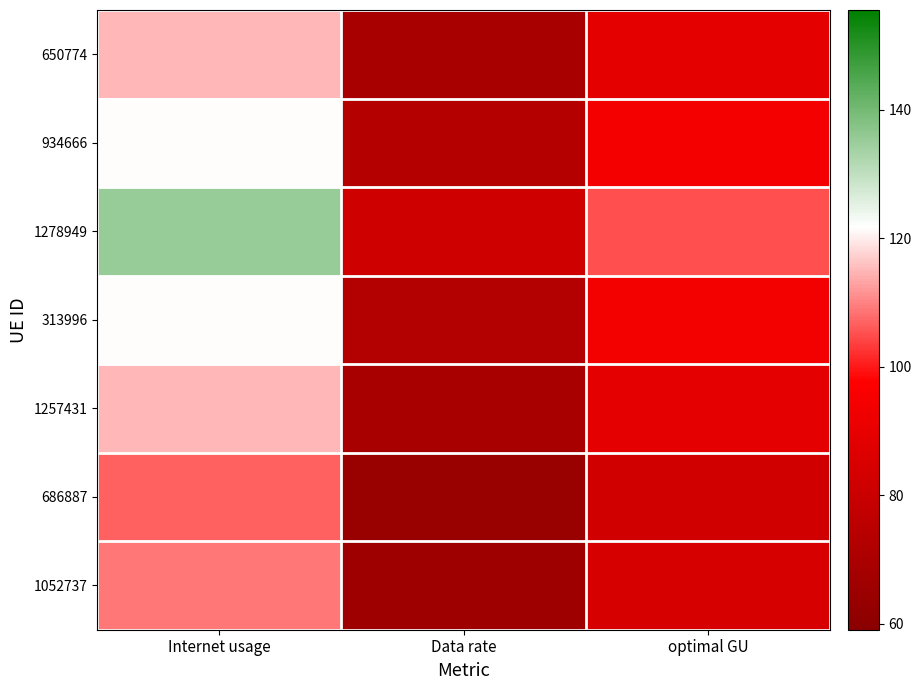

At how many categories does at least one series exceed 87?

2